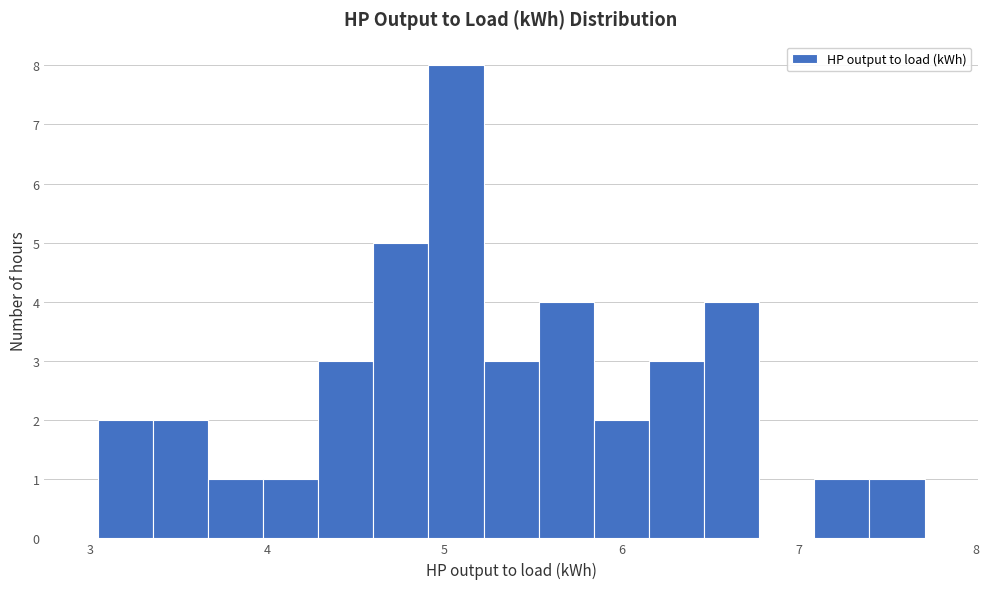

Around what value on the x-axis is the tallest bar? Give the approximate position of its centre, as read against the axis.

5.1